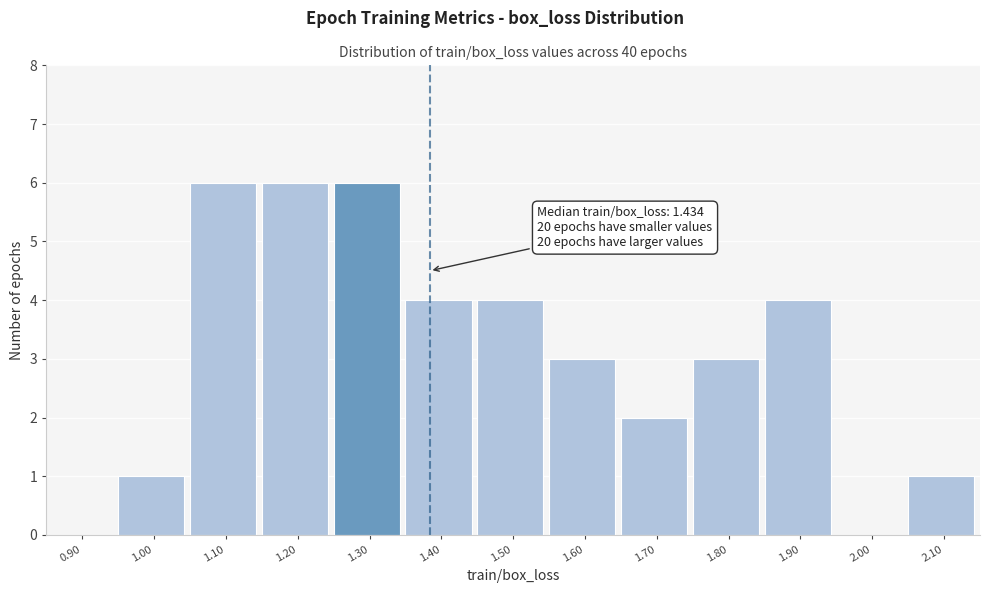

Reading left to right, extract all data points from this chart.

0.90=0	1.00=1	1.10=6	1.20=6	1.30=6	1.40=4	1.50=4	1.60=3	1.70=2	1.80=3	1.90=4	2.00=0	2.10=1